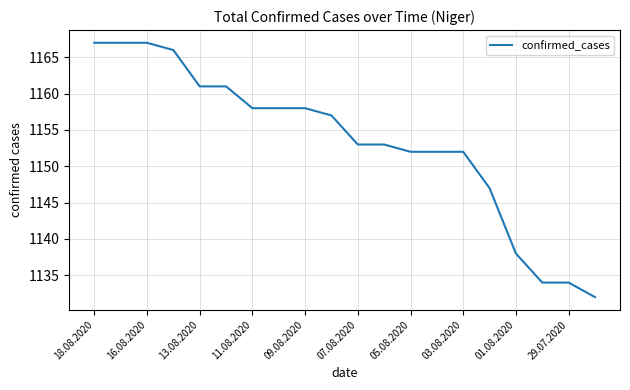

What is the minimum value shown in the chart?

1132